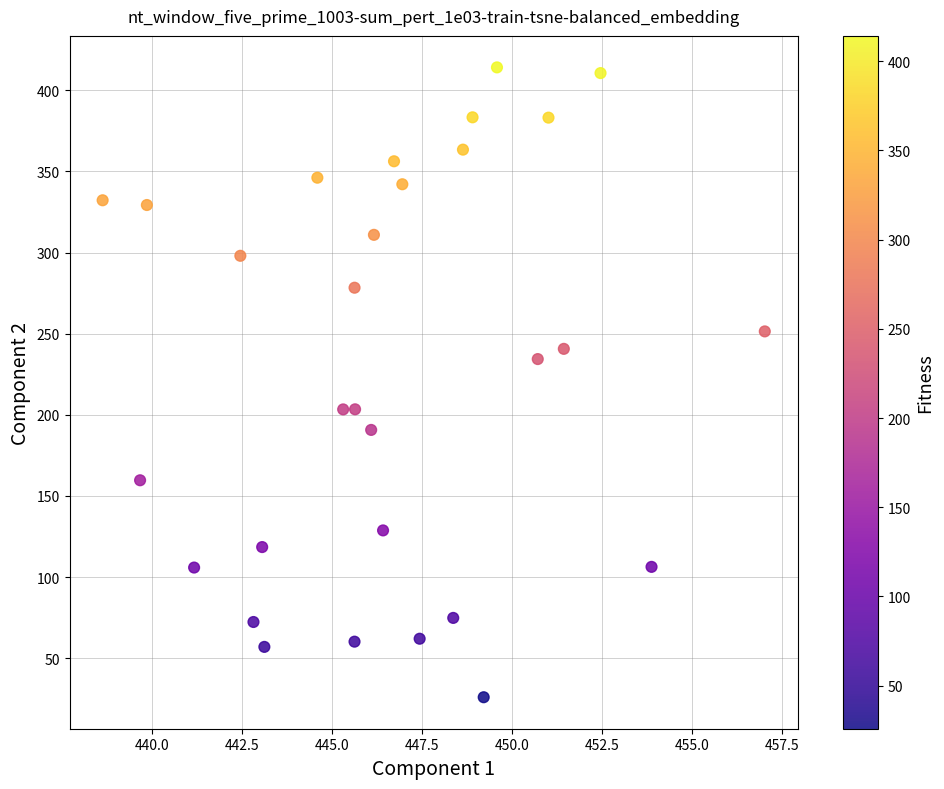

What is the range of Y values (max minus min)?

388.2